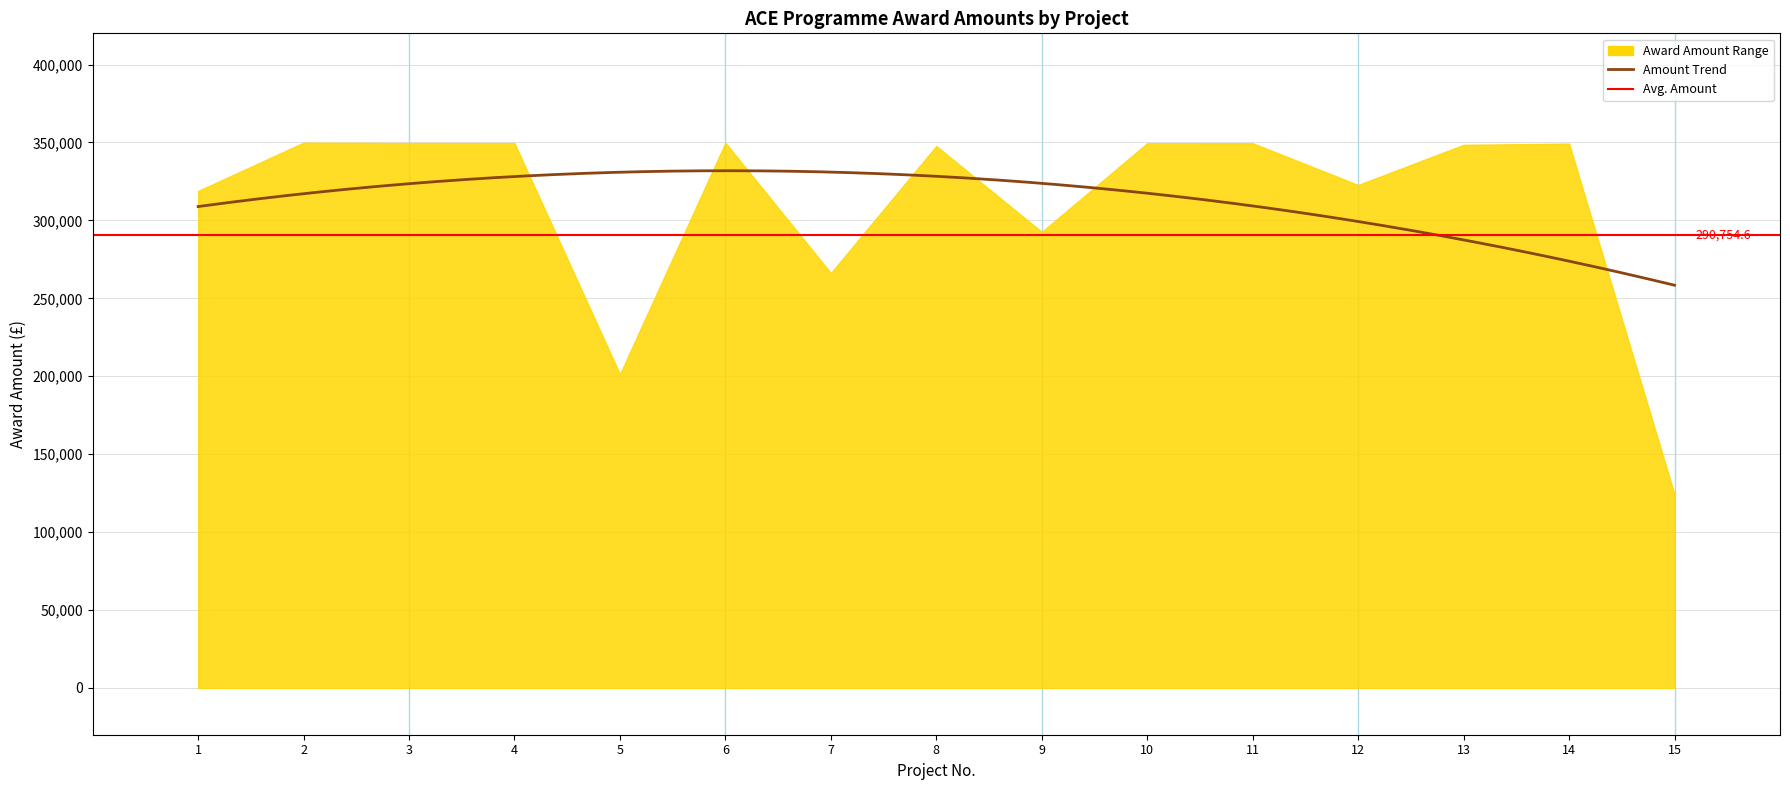

What is the sum of all values?

4669019